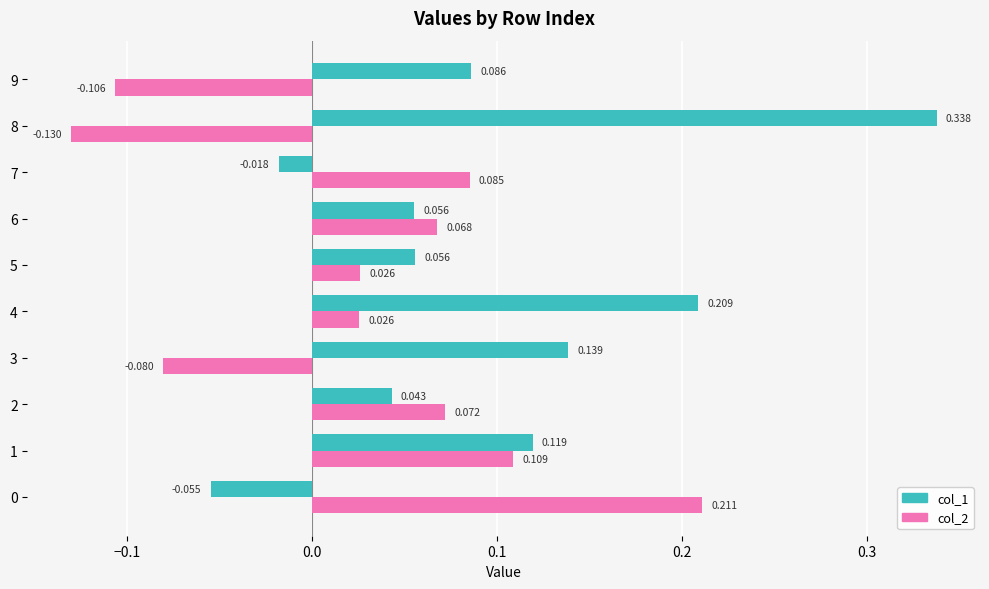

What is the difference between the maximum and minimum values in the col_1 series?

0.4